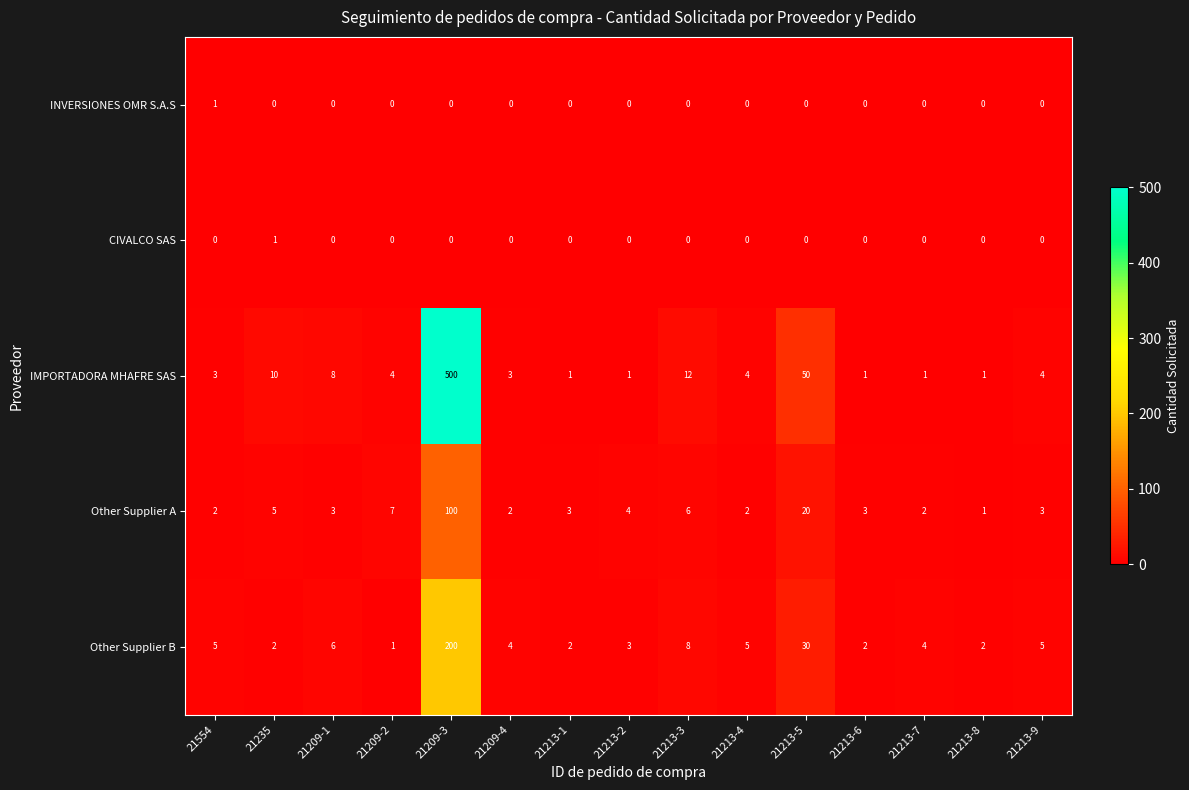

At which label does IMPORTADORA MHAFRE SAS first exceed 4?

21235